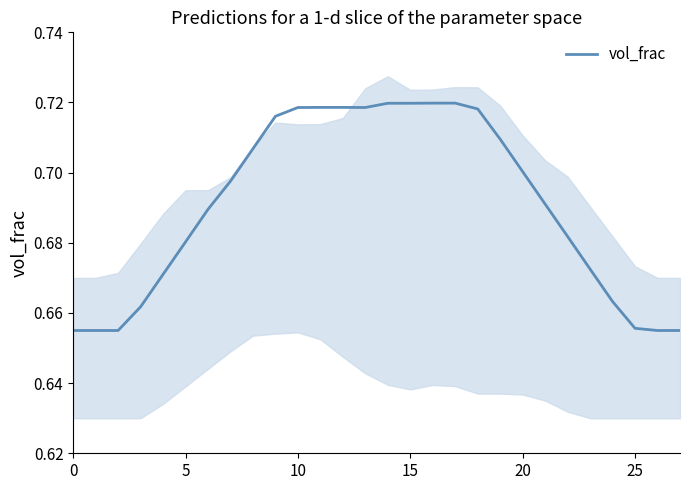

What is the label of the 15th point from the right?

13